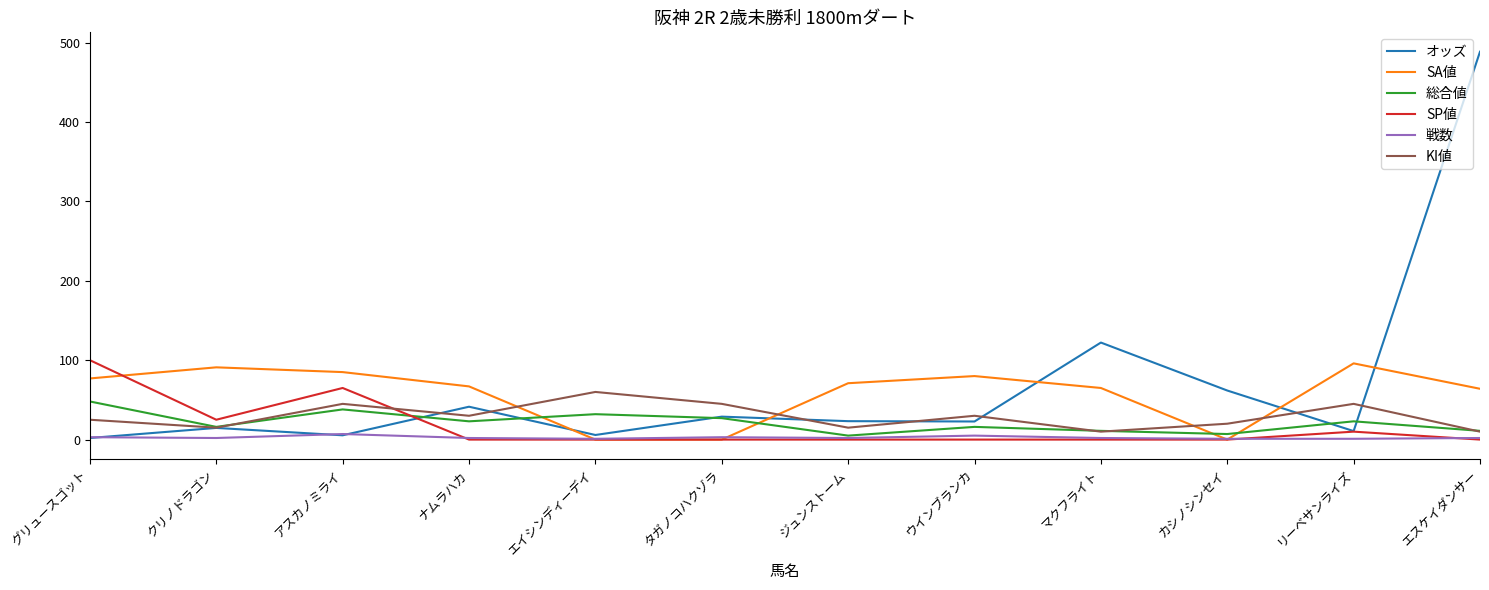

What position from the right is ナムラハカ?

9